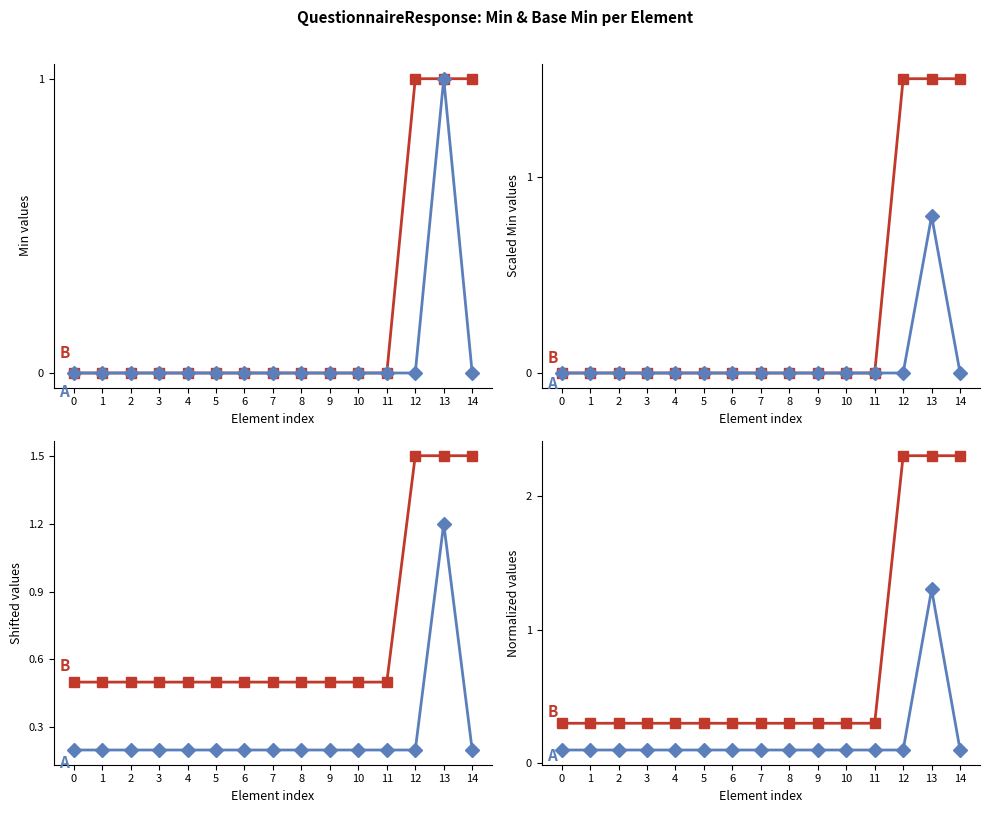

What is the difference between the maximum and minimum values in the Min series?

1